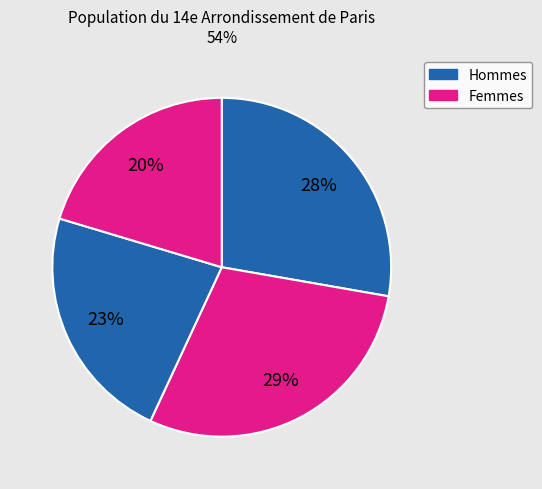

Is there a majority slice in this chart?

No